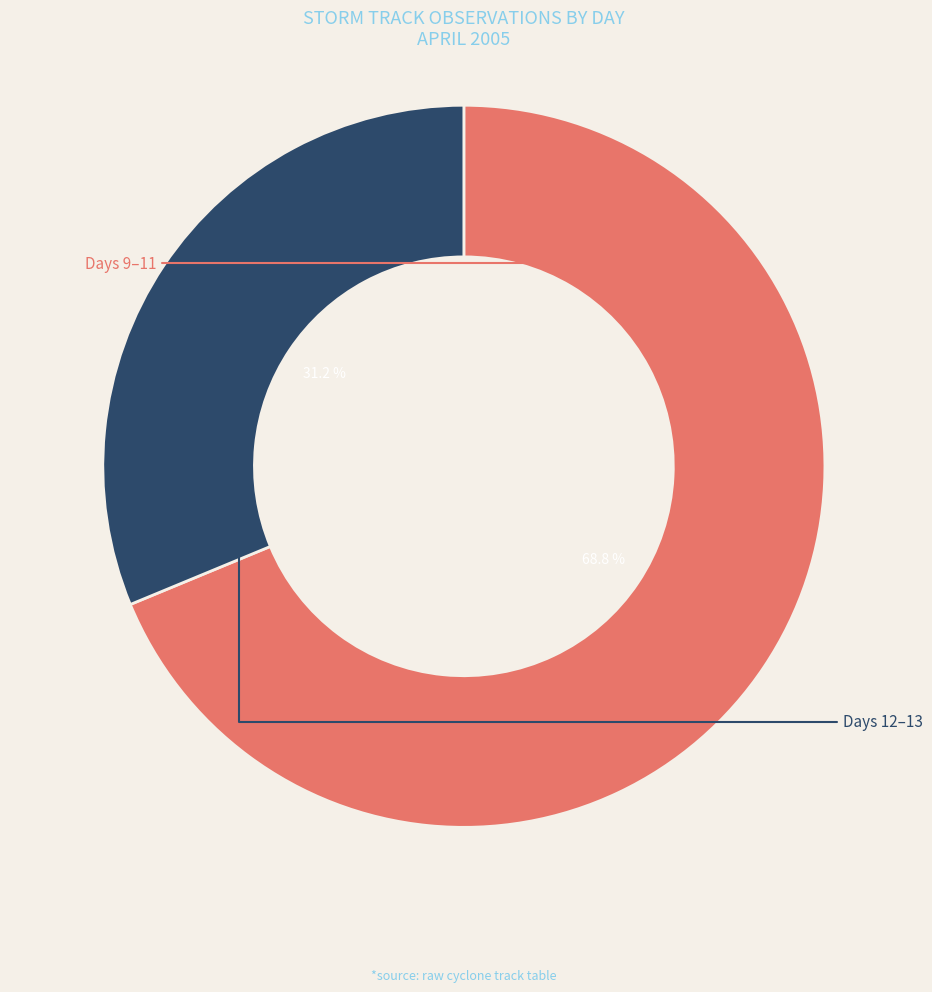

Is there a majority slice in this chart?

Yes